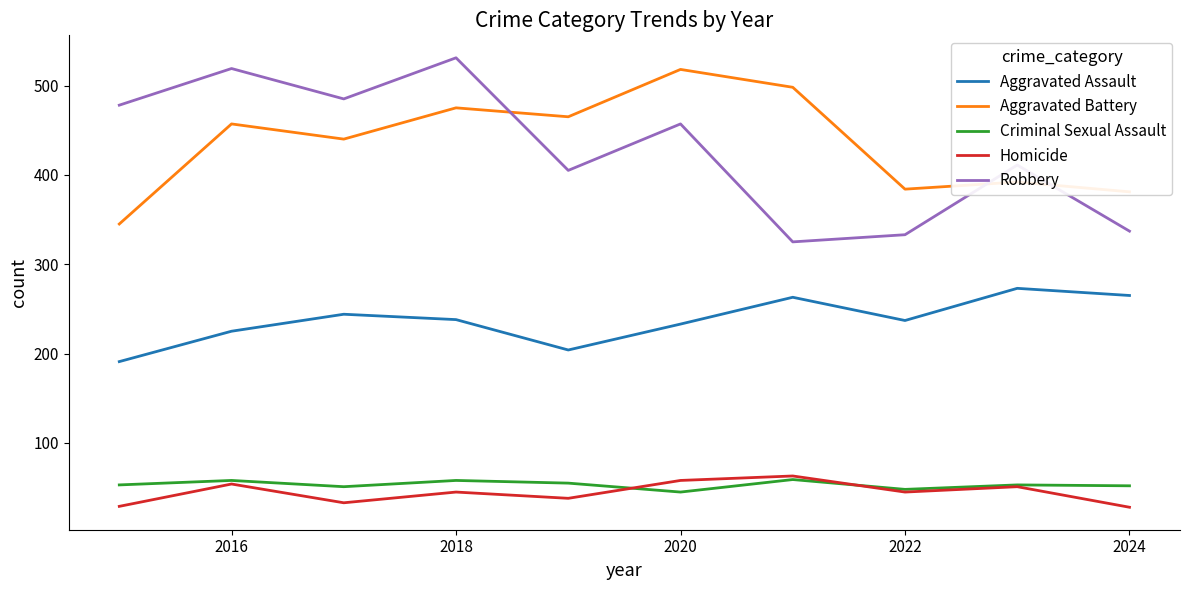

True or false: Criminal Sexual Assault and Aggravated Assault cross at least once.

False